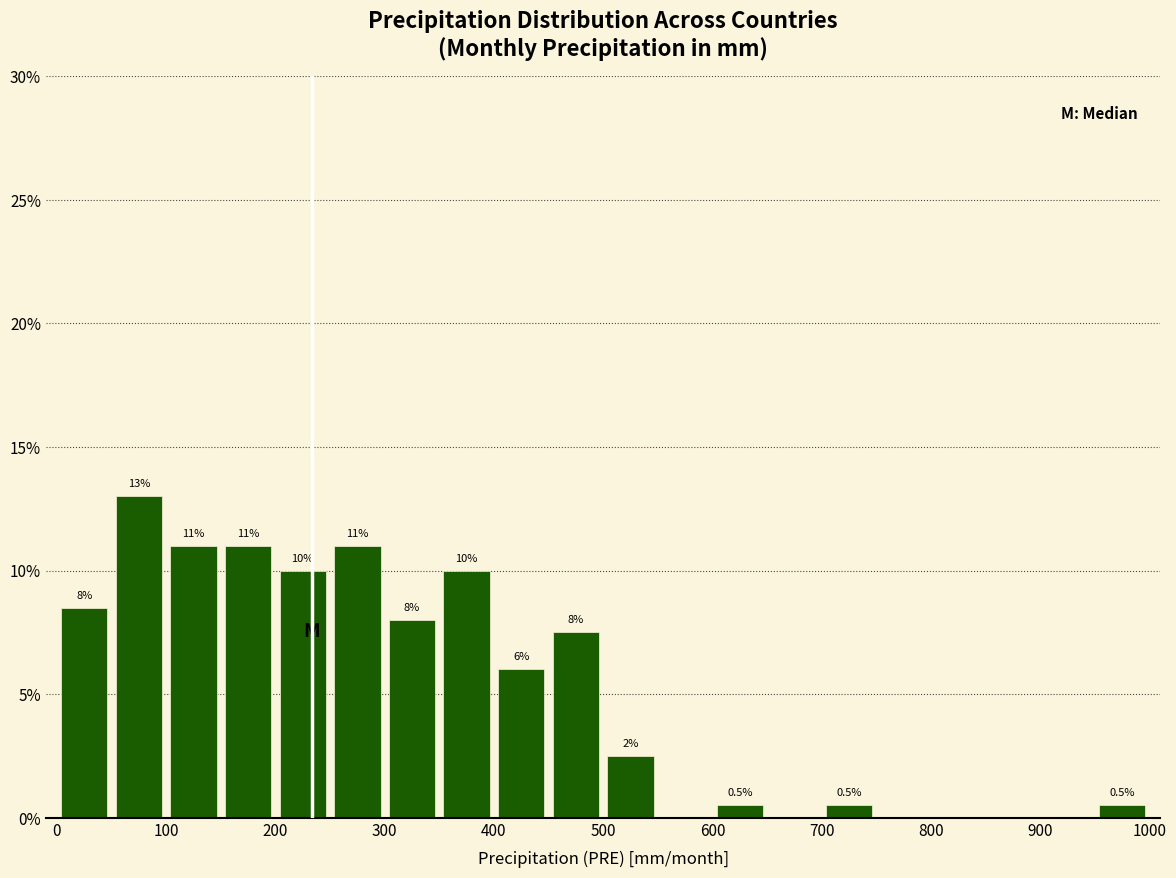

Over which range of the x-axis is the bar tallest?

50 to 100